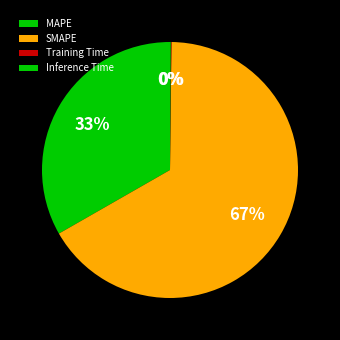

How many slices are in this pie chart?

4